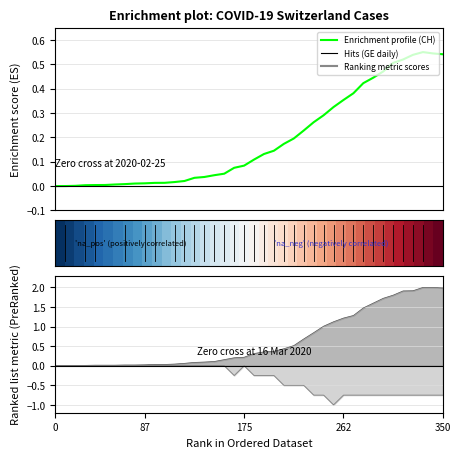

True or false: GE_pc trend and GR_pc trend intersect in this chart.

False